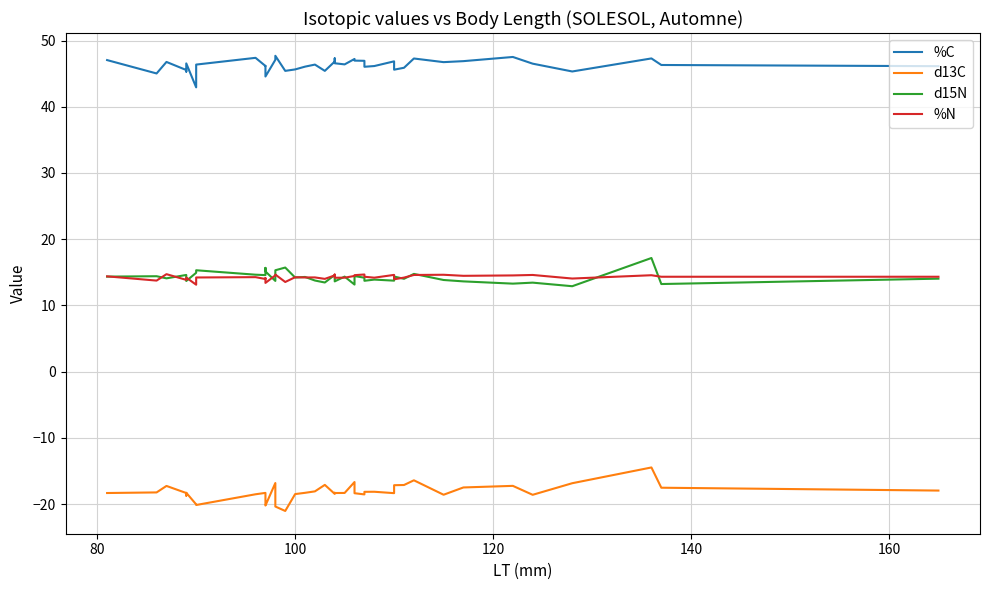

Reading left to right, what are all the values shown in this chart?

%C: 47.0	45.0	46.8	45.5	45.3	46.5	42.9	46.4	47.4	46.2	46.2	44.6	47.1	47.7	45.4	45.6	46.1	46.4	45.4	46.8	47.3	46.6	46.4	47.2	47.0	46.9	46.0	46.1	46.9	45.6	45.9	47.3	46.7	46.9	47.5	46.5	45.3	47.3	46.3	46.1
d13C: -18.3	-18.2	-17.3	-18.3	-18.7	-18.3	-20.1	-20.1	-18.5	-18.3	-19.9	-20.2	-16.8	-20.4	-21.0	-18.5	-18.3	-18.1	-17.1	-18.5	-18.3	-18.3	-18.3	-16.7	-18.4	-18.5	-18.1	-18.1	-18.4	-17.1	-17.1	-16.4	-18.6	-17.5	-17.2	-18.6	-16.9	-14.5	-17.5	-18.0
d15N: 14.3	14.4	14.1	14.6	13.9	13.7	14.9	15.3	14.6	14.6	15.7	15.1	13.7	15.3	15.7	14.2	14.3	13.8	13.5	14.6	13.9	13.6	14.3	13.2	14.4	14.2	13.7	13.9	13.7	14.4	14.0	14.8	13.8	13.6	13.3	13.4	12.9	17.2	13.2	14.0
%N: 14.4	13.8	14.7	13.9	14.0	14.2	13.1	14.2	14.3	14.0	14.1	13.4	14.5	14.7	13.5	14.3	14.2	14.2	14.0	14.5	14.7	14.2	14.2	14.4	14.6	14.7	14.3	14.2	14.6	13.9	14.2	14.6	14.6	14.5	14.5	14.6	14.1	14.6	14.3	14.3